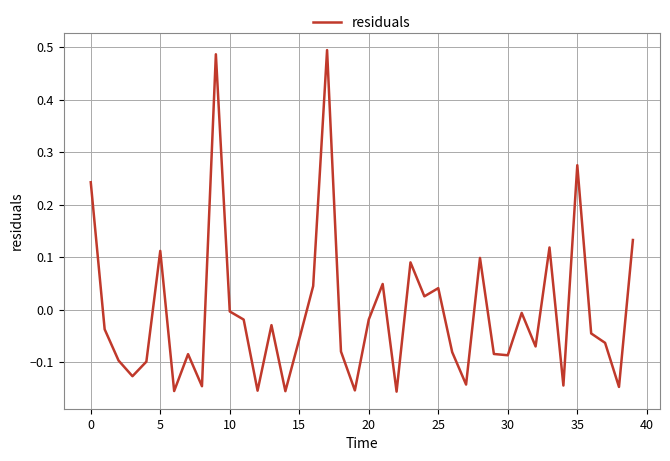

What is the difference between the maximum and minimum values?

0.7